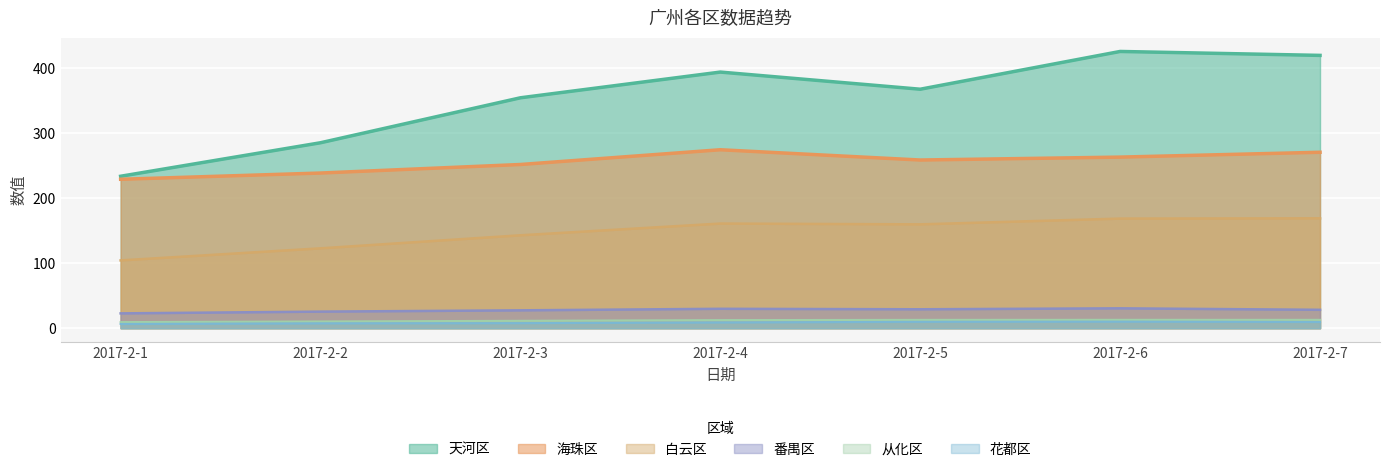

What is the value of the 番禺区 point at the 1st from the left?

22.8